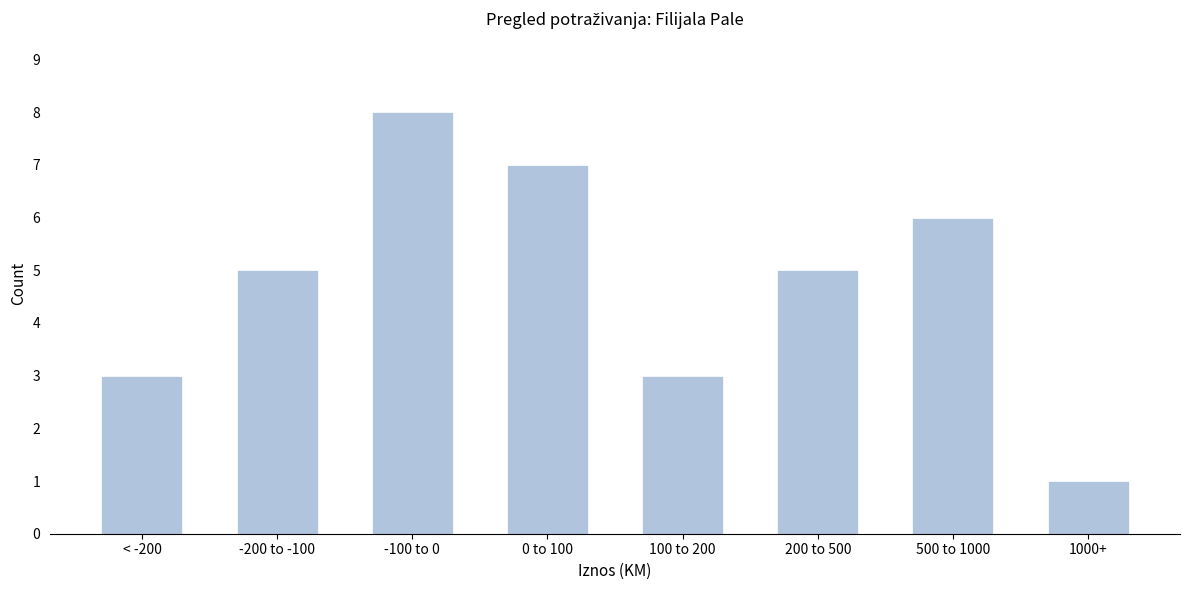

Reading right to left, extract all data points from this chart.

1	6	5	3	7	8	5	3